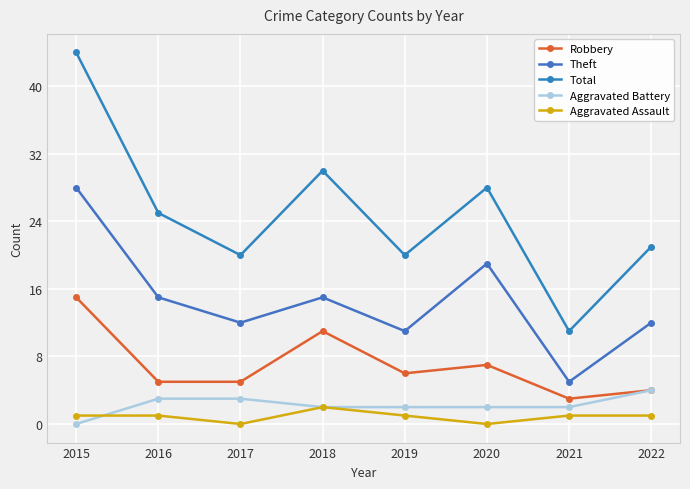

Between 2021 and 2018, which is larger?

2018